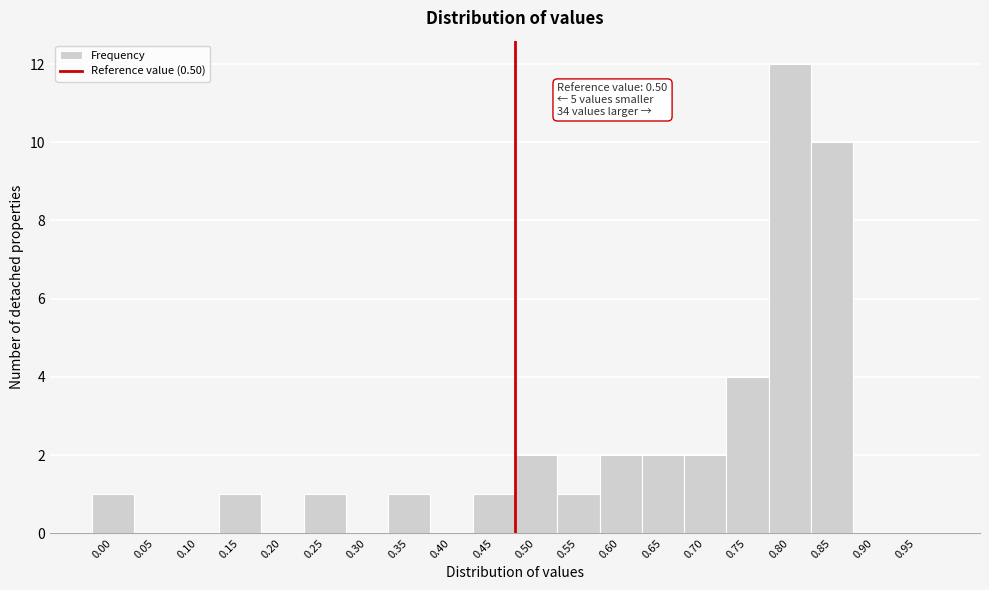

Reading left to right, transcribe all the data shown in this chart.

0.00=1	0.05=0	0.10=0	0.15=1	0.20=0	0.25=1	0.30=0	0.35=1	0.40=0	0.45=1	0.50=2	0.55=1	0.60=2	0.65=2	0.70=2	0.75=4	0.80=12	0.85=10	0.90=0	0.95=0